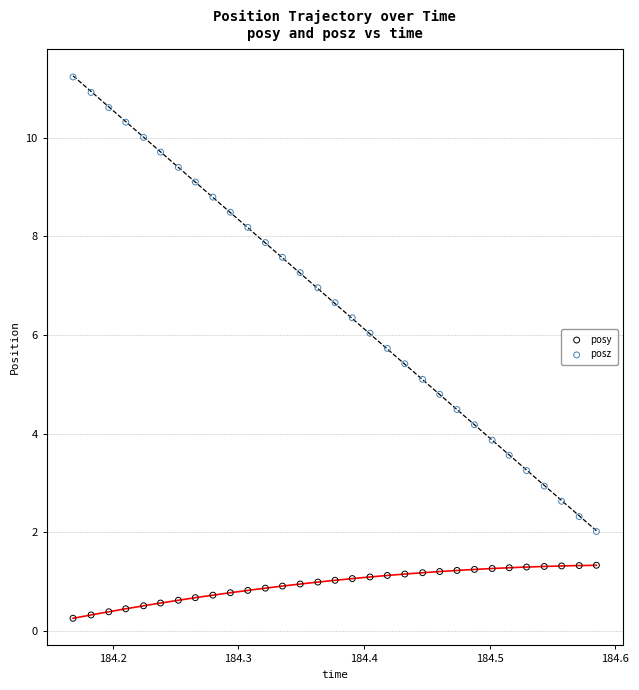

Which series contains the highest Y value?

posz